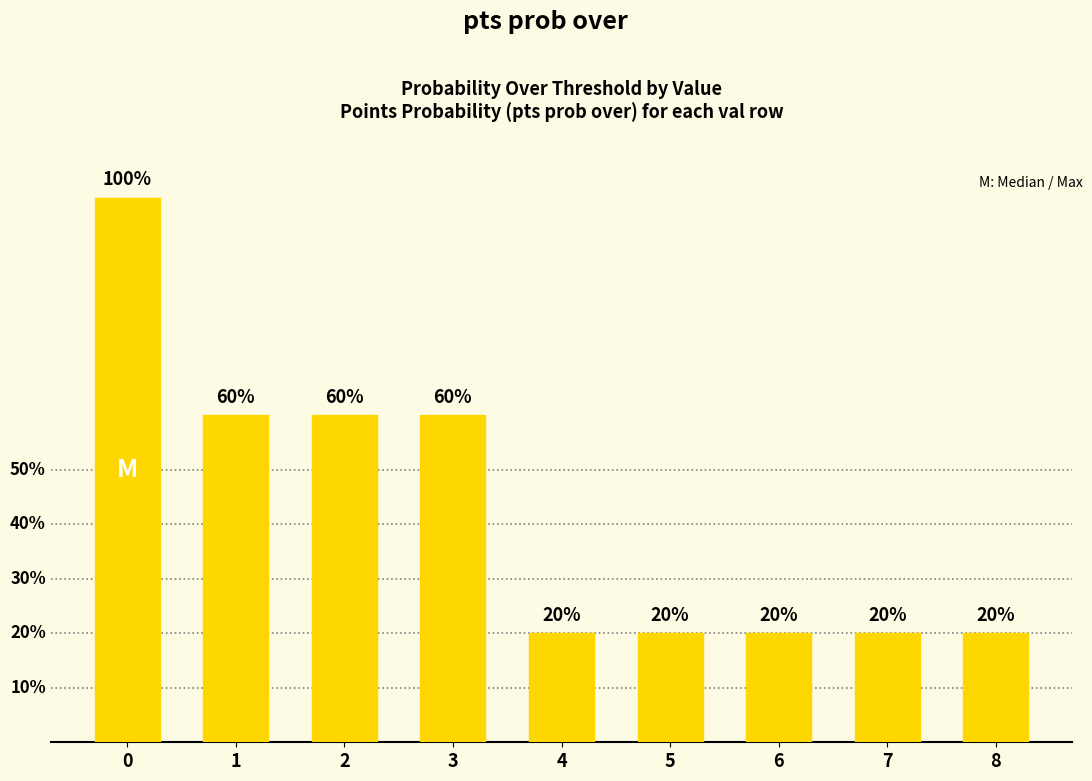

Does the chart contain any negative values?

No